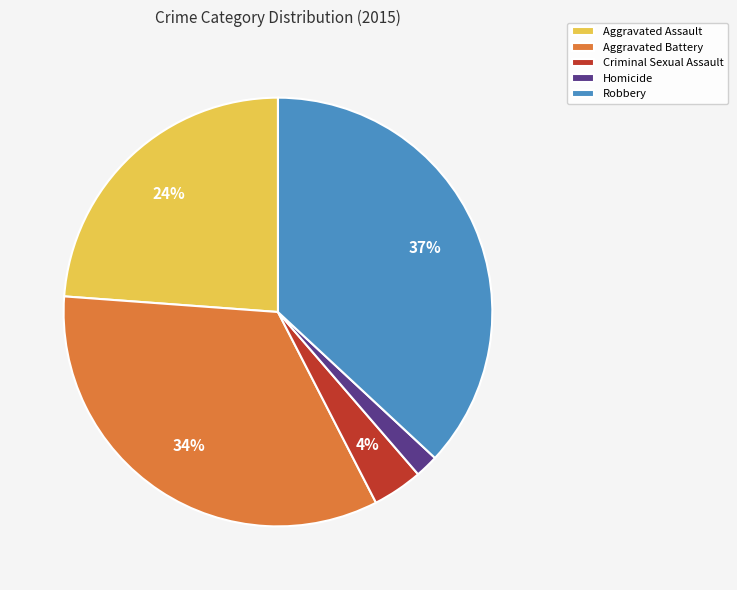

Do Aggravated Assault and Robbery together represent more than half of the pie?

Yes